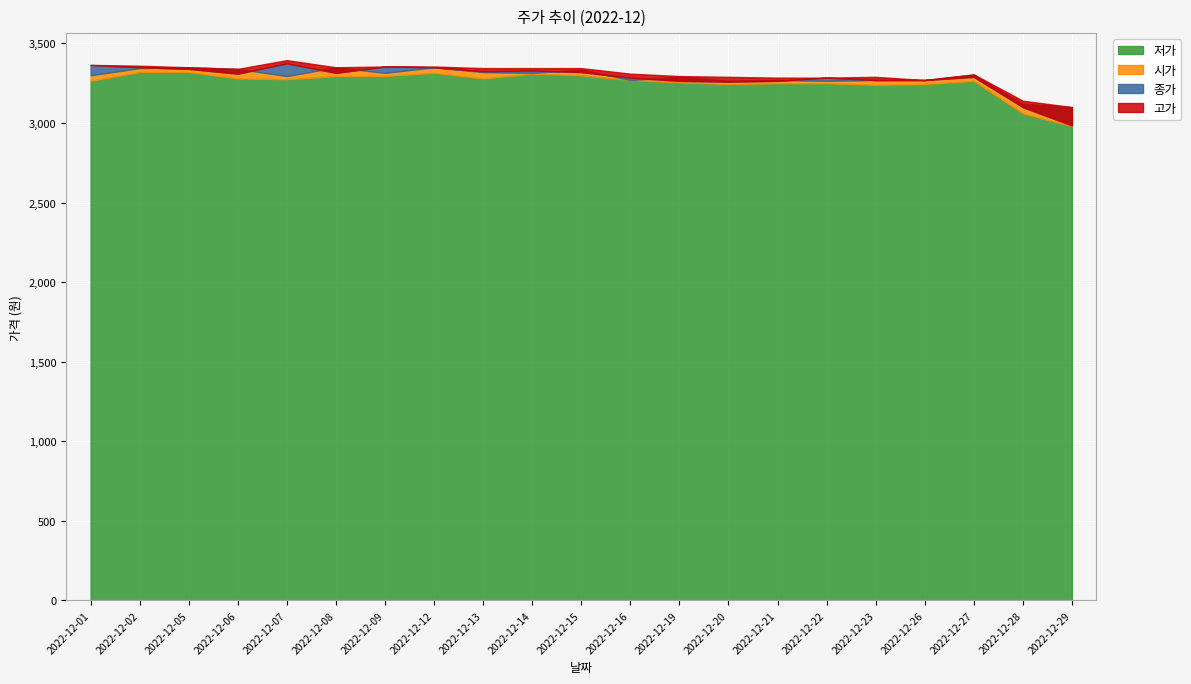

At which label is 종가 closest to 3180?

2022-12-20